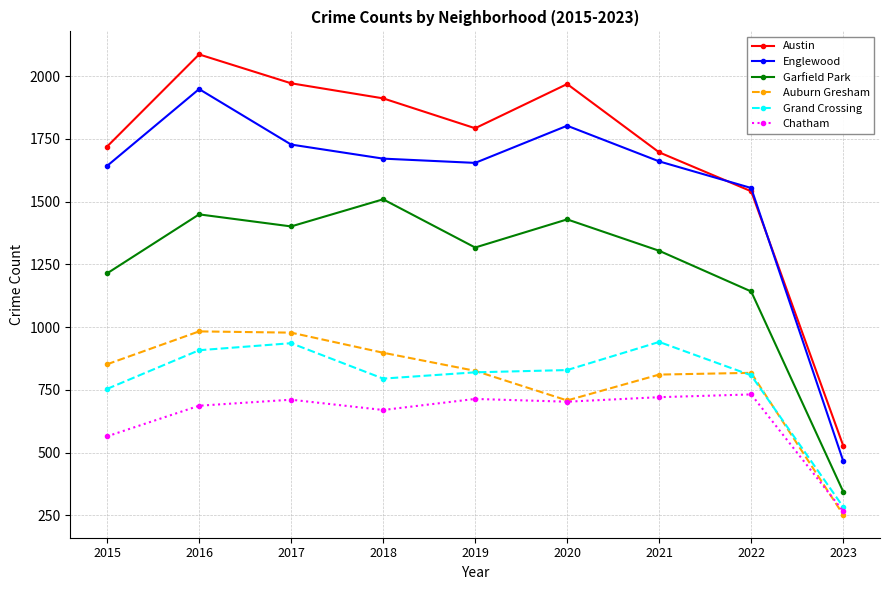

In Auburn Gresham, how many points are lower than both neighbors (excluding endpoints)?

1